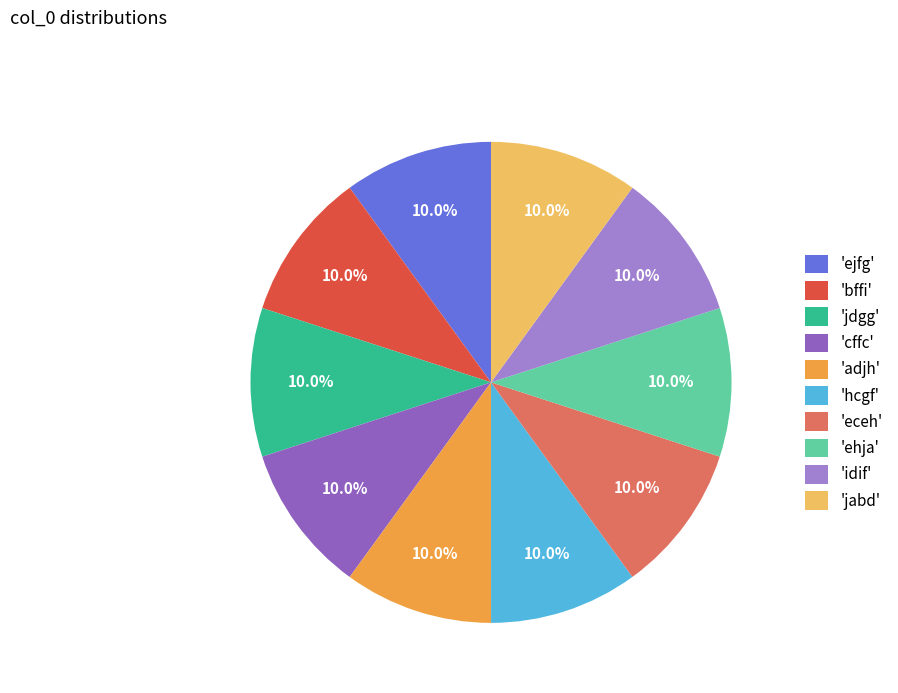

How many segments does this pie chart have?

10